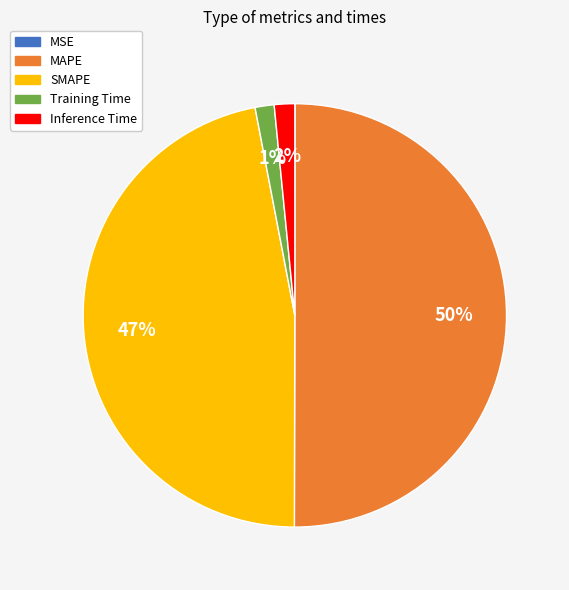

What is the largest slice in the pie chart?

MAPE